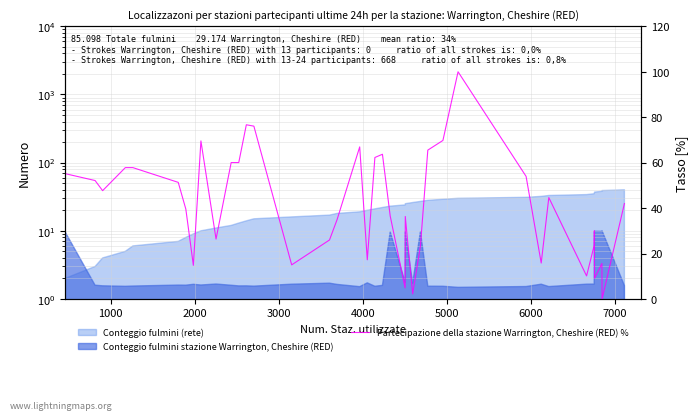

What is the value of the 4th point from the left?

47.7